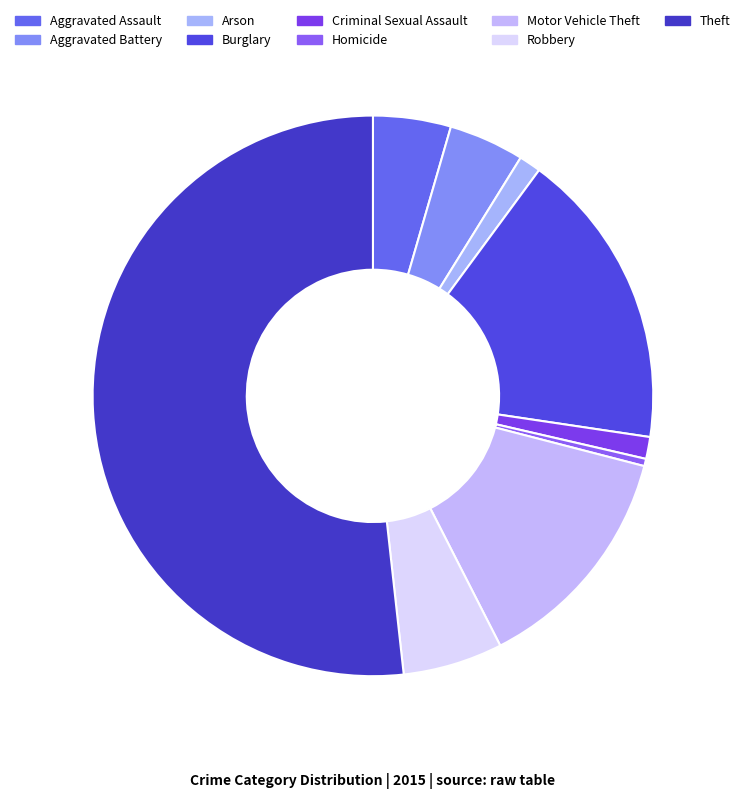

True or false: Homicide accounts for 5% of the total.

False